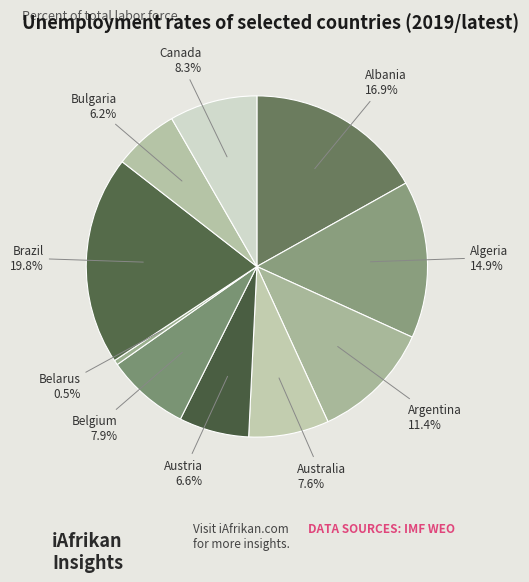

Which category has the biggest portion of the pie?

Brazil